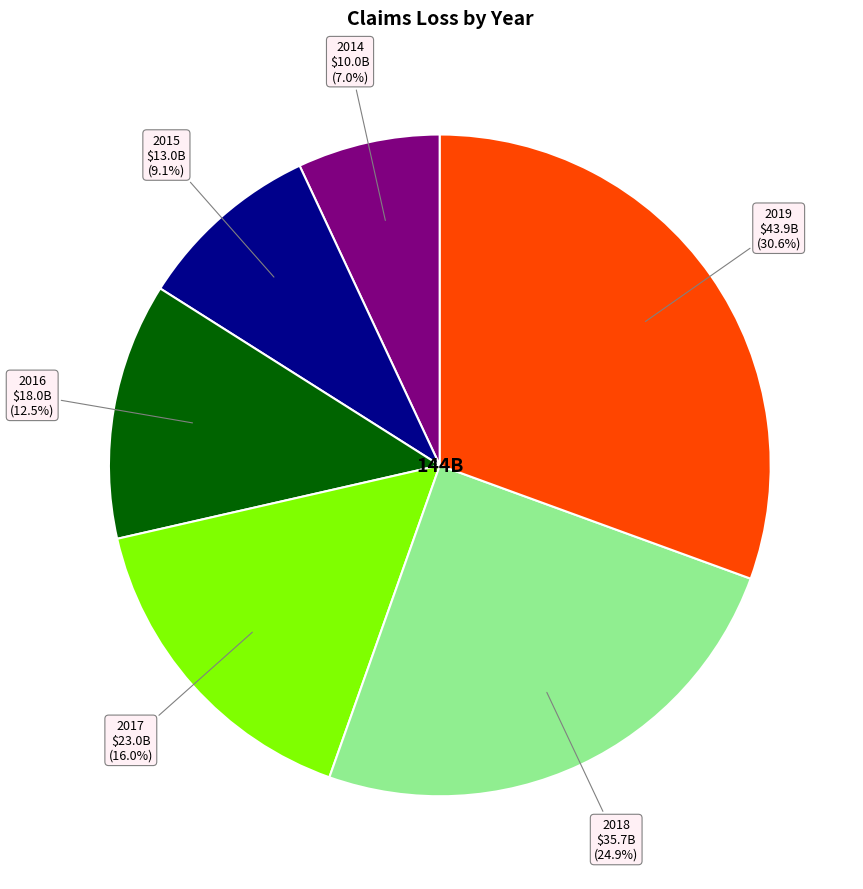

To the nearest percent, what is the average slice percentage?

17%